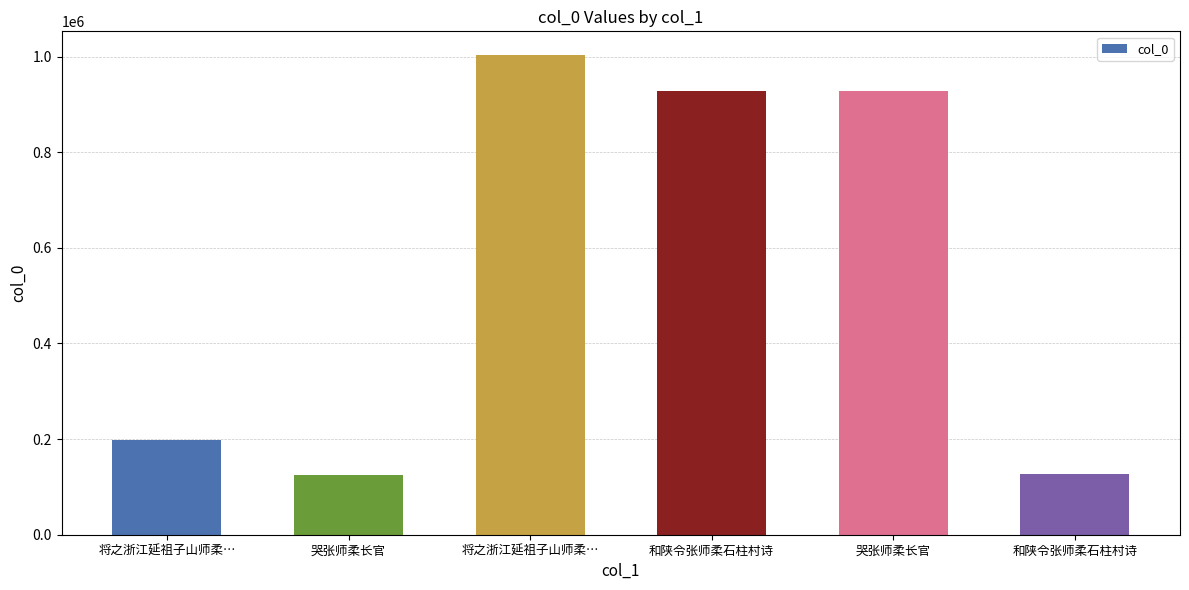

How many values are below 927220?

3